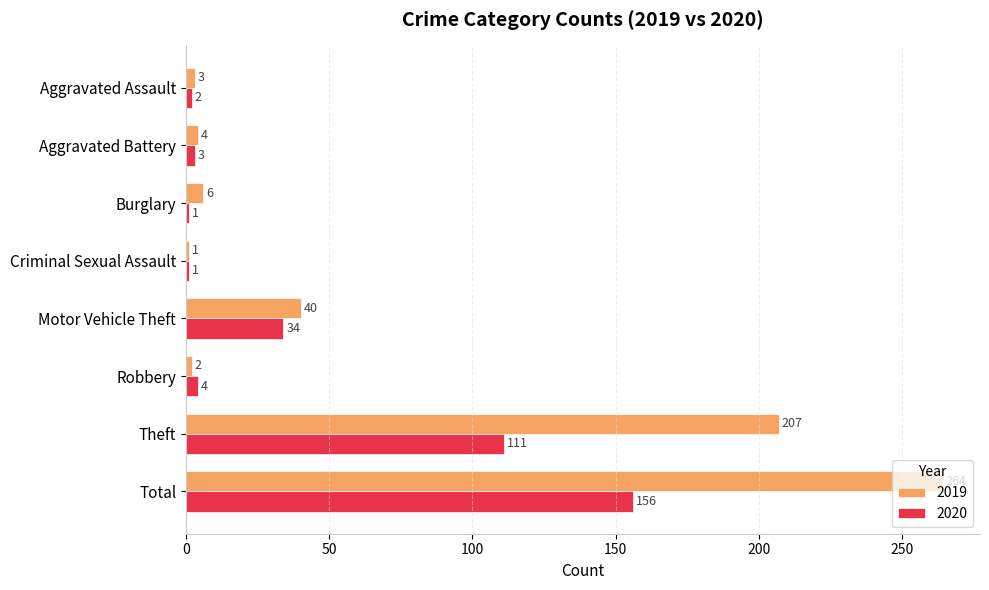

What is the sum of all 2019 values?

527